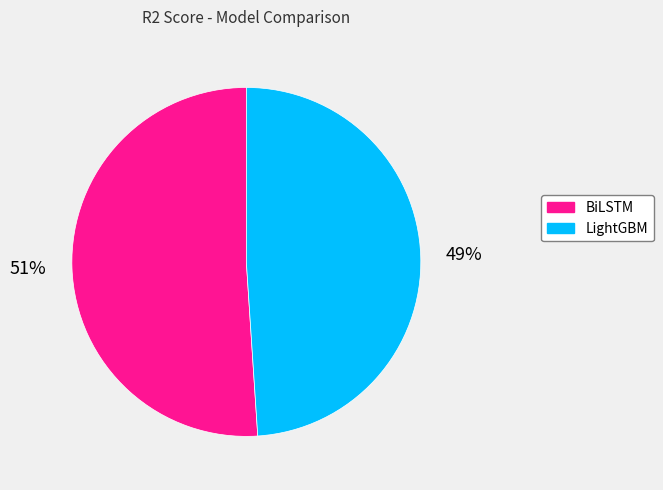

To the nearest percent, what percentage of the pie is LightGBM?

49%